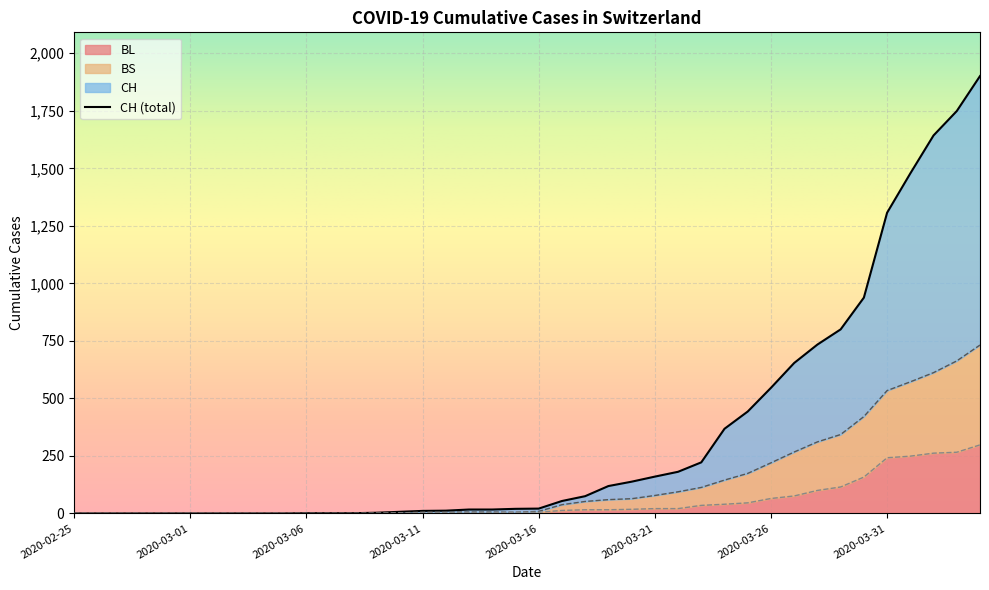

Reading left to right, transcribe all the data shown in this chart.

CH: 2020-02-25=0	2020-02-26=0	2020-02-27=0	2020-02-28=0	2020-02-29=0	2020-03-01=0	2020-03-02=0	2020-03-03=0	2020-03-04=0	2020-03-05=0	2020-03-06=1	2020-03-07=1	2020-03-08=1	2020-03-09=3	2020-03-10=7	2020-03-11=11	2020-03-12=12	2020-03-13=17	2020-03-14=17	2020-03-15=20	2020-03-16=21	2020-03-17=54	2020-03-18=75	2020-03-19=119	2020-03-20=138	2020-03-21=160	2020-03-22=181	2020-03-23=222	2020-03-24=368	2020-03-25=443	2020-03-26=546	2020-03-27=654	2020-03-28=734	2020-03-29=800	2020-03-30=938	2020-03-31=1307	2020-04-01=1478	2020-04-02=1643	2020-04-03=1749	2020-04-04=1901
BL: 2020-02-25=0	2020-02-26=0	2020-02-27=0	2020-02-28=0	2020-02-29=0	2020-03-01=0	2020-03-02=0	2020-03-03=0	2020-03-04=0	2020-03-05=0	2020-03-06=0	2020-03-07=0	2020-03-08=0	2020-03-09=1	2020-03-10=2	2020-03-11=2	2020-03-12=2	2020-03-13=2	2020-03-14=2	2020-03-15=5	2020-03-16=5	2020-03-17=13	2020-03-18=16	2020-03-19=16	2020-03-20=18	2020-03-21=21	2020-03-22=21	2020-03-23=35	2020-03-24=40	2020-03-25=46	2020-03-26=65	2020-03-27=76	2020-03-28=100	2020-03-29=115	2020-03-30=158	2020-03-31=242	2020-04-01=249	2020-04-02=262	2020-04-03=266	2020-04-04=298
BS: 2020-02-25=0	2020-02-26=0	2020-02-27=0	2020-02-28=0	2020-02-29=0	2020-03-01=0	2020-03-02=0	2020-03-03=0	2020-03-04=0	2020-03-05=0	2020-03-06=0	2020-03-07=0	2020-03-08=0	2020-03-09=1	2020-03-10=2	2020-03-11=6	2020-03-12=6	2020-03-13=6	2020-03-14=6	2020-03-15=5	2020-03-16=9	2020-03-17=38	2020-03-18=52	2020-03-19=60	2020-03-20=64	2020-03-21=78	2020-03-22=94	2020-03-23=113	2020-03-24=145	2020-03-25=174	2020-03-26=220	2020-03-27=267	2020-03-28=311	2020-03-29=343	2020-03-30=421	2020-03-31=534	2020-04-01=572	2020-04-02=612	2020-04-03=663	2020-04-04=732